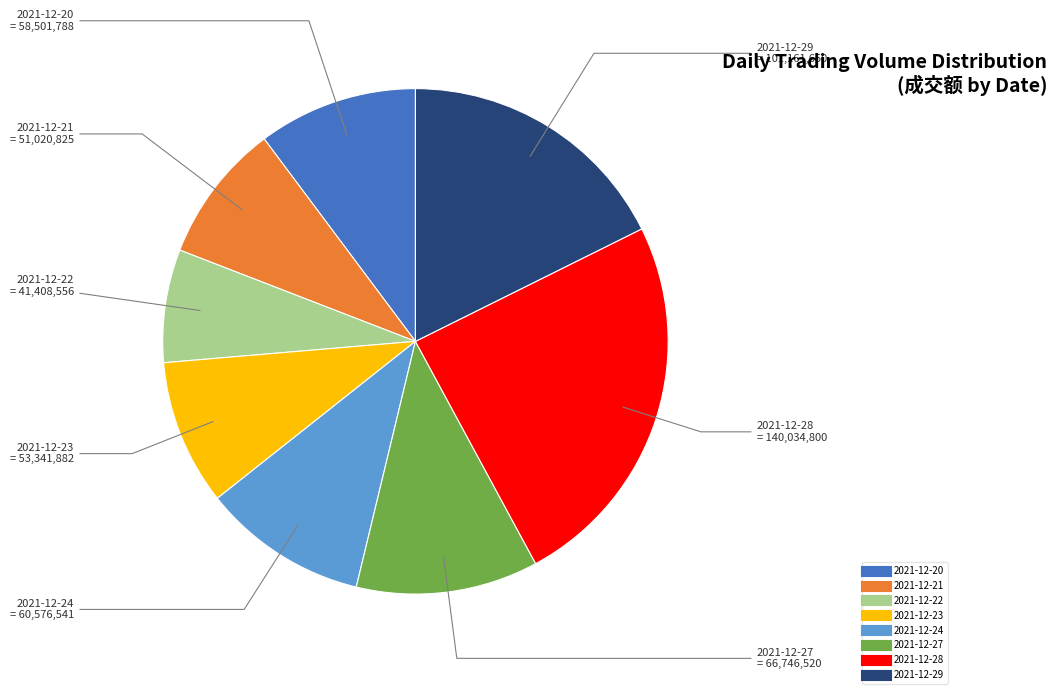

True or false: 2021-12-24 accounts for 23% of the total.

False